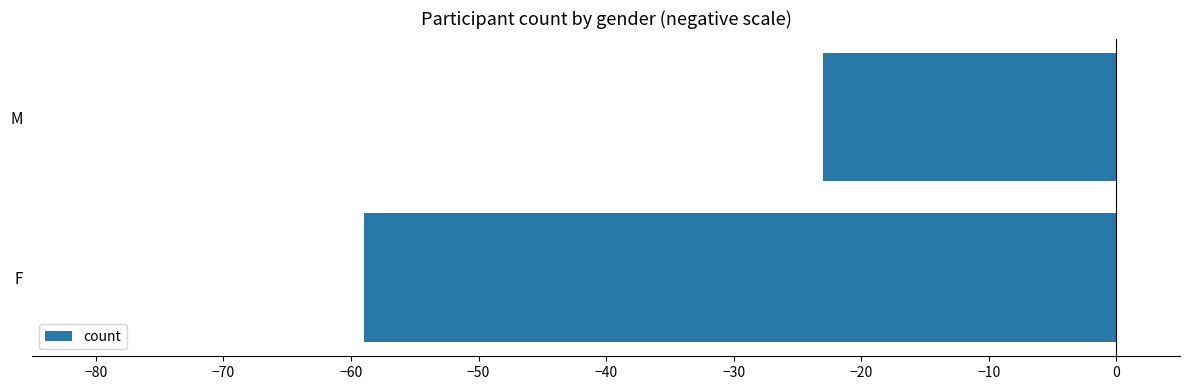

Reading top to bottom, extract all data points from this chart.

M=-23	F=-59